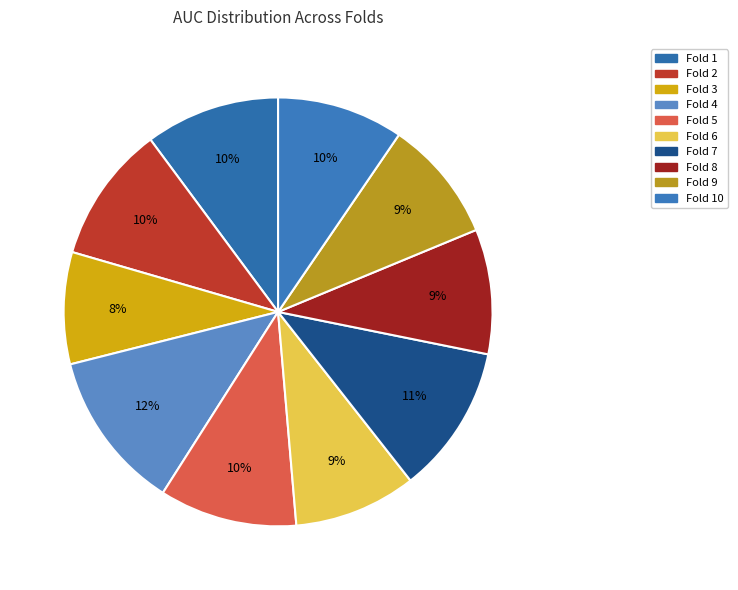

Count the number of slices in the pie.

10